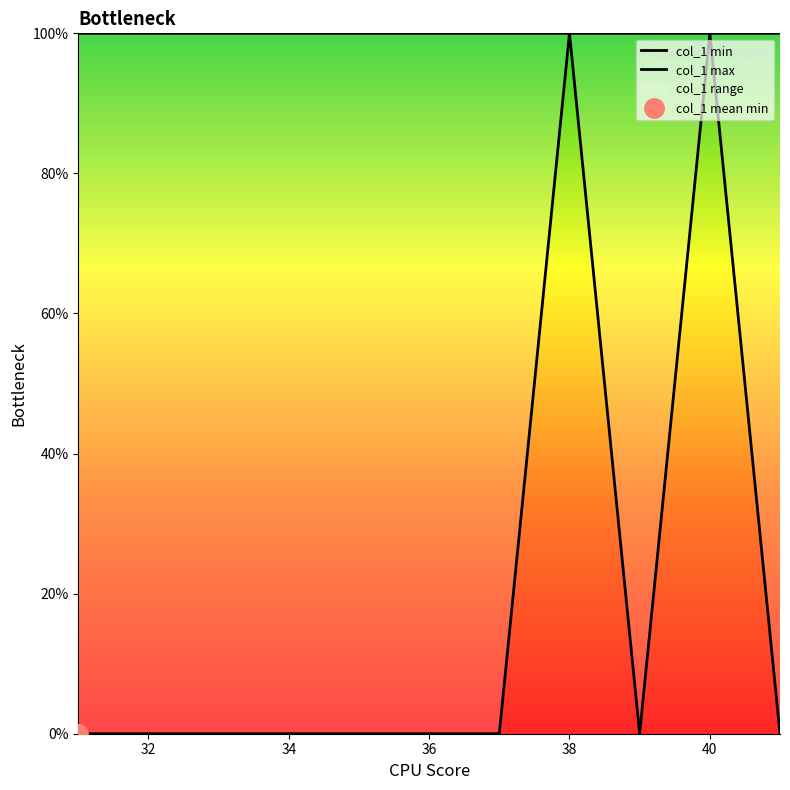

True or false: col_1 min and col_1 max cross at least once.

False